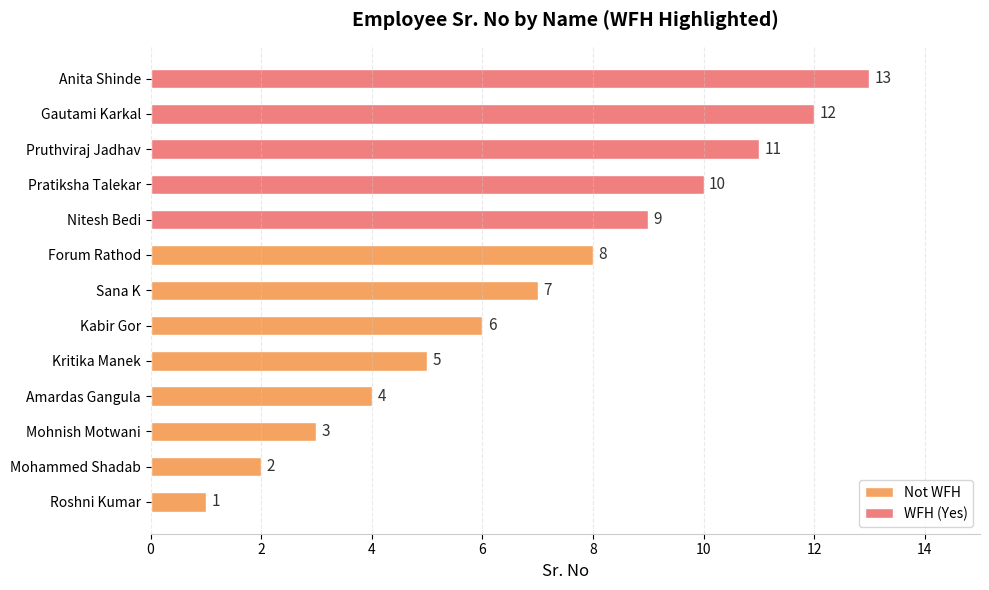

Approximately how many times larger is the value at Anita Shinde compared to Roshni Kumar?

13.0